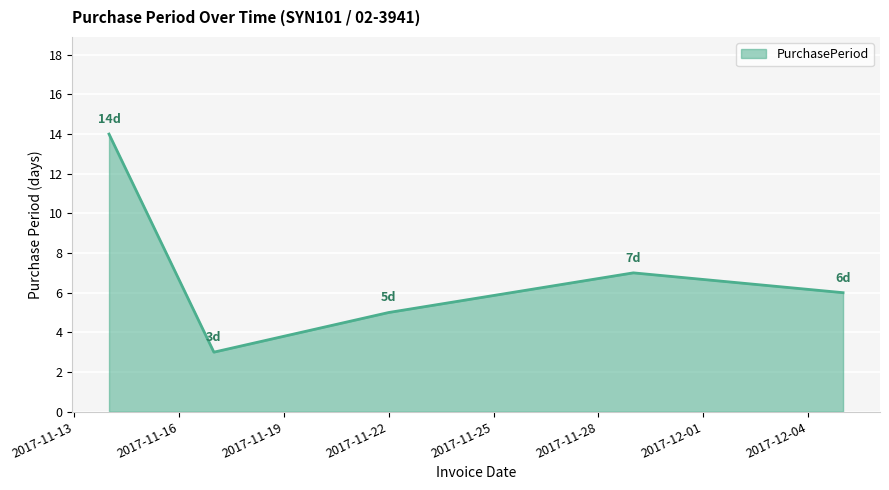

What is the sum of all values?

35